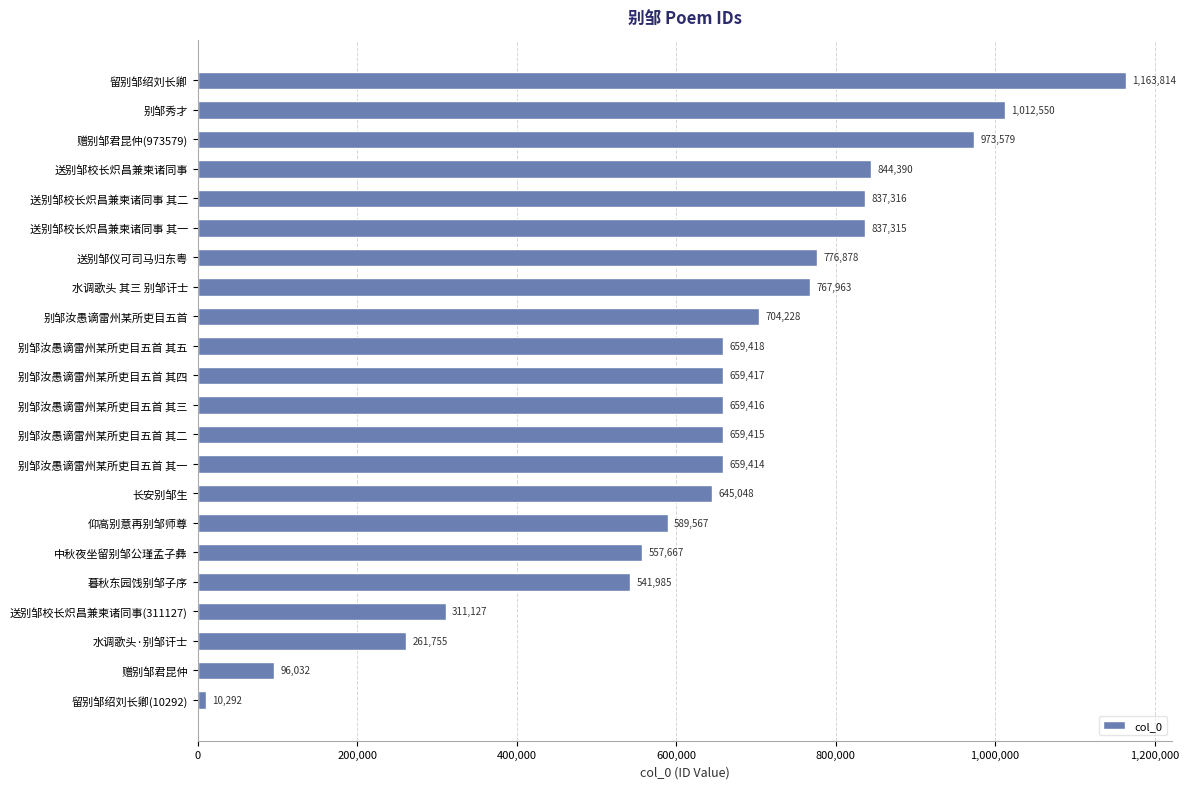

The chart shows a value of 437918 at 别邹汝愚谪雷州某所吏目五首 其五. True or false?

False